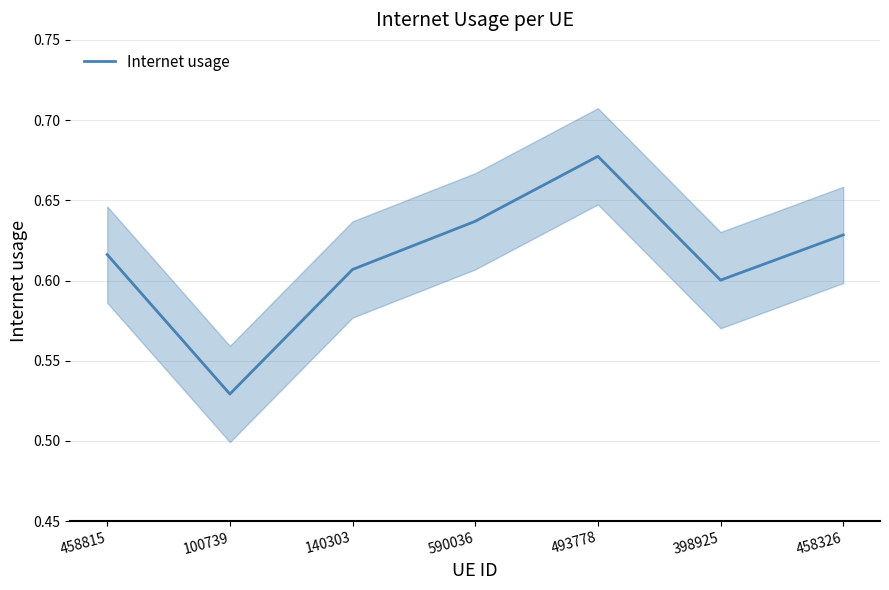

List the labels in order of value, smallest first.

100739, 398925, 140303, 458815, 458326, 590036, 493778